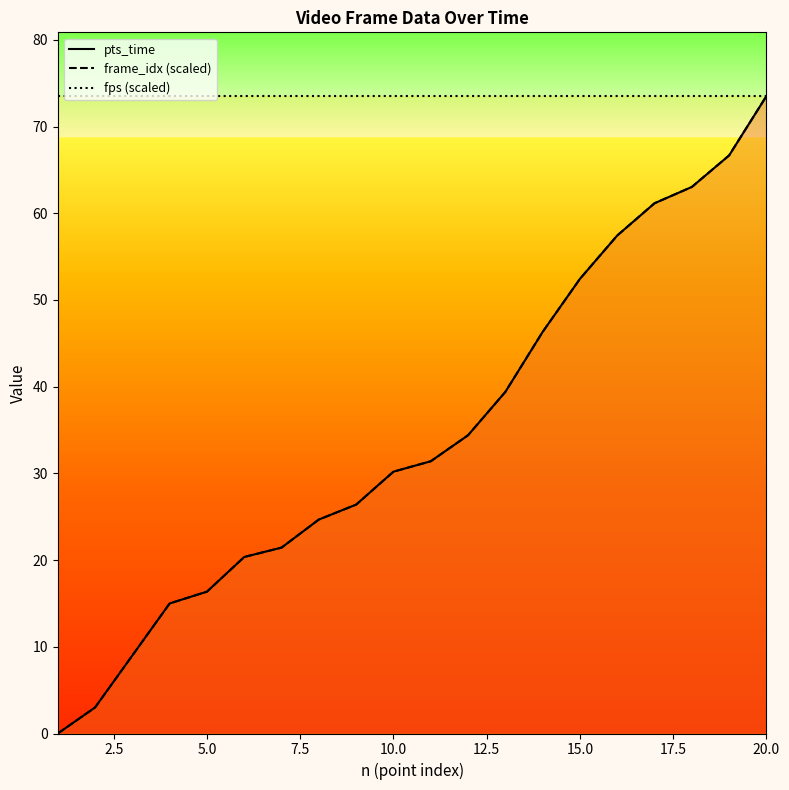

True or false: pts_time and frame_idx (scaled) cross at least once.

False